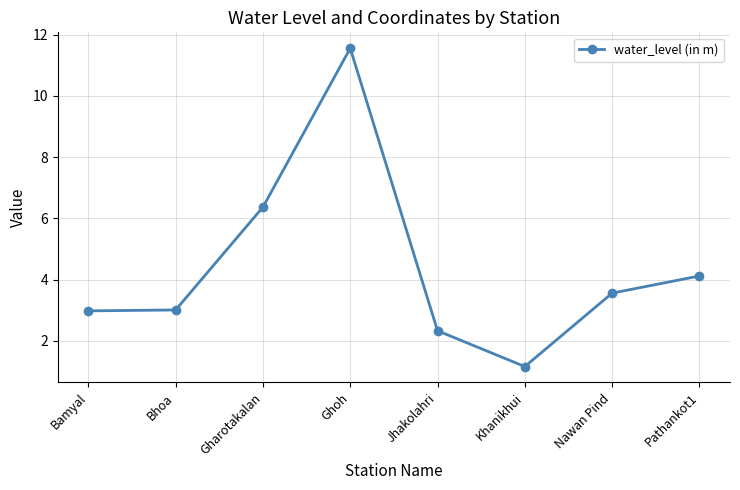

What value does the data have at Gharotakalan?

6.4